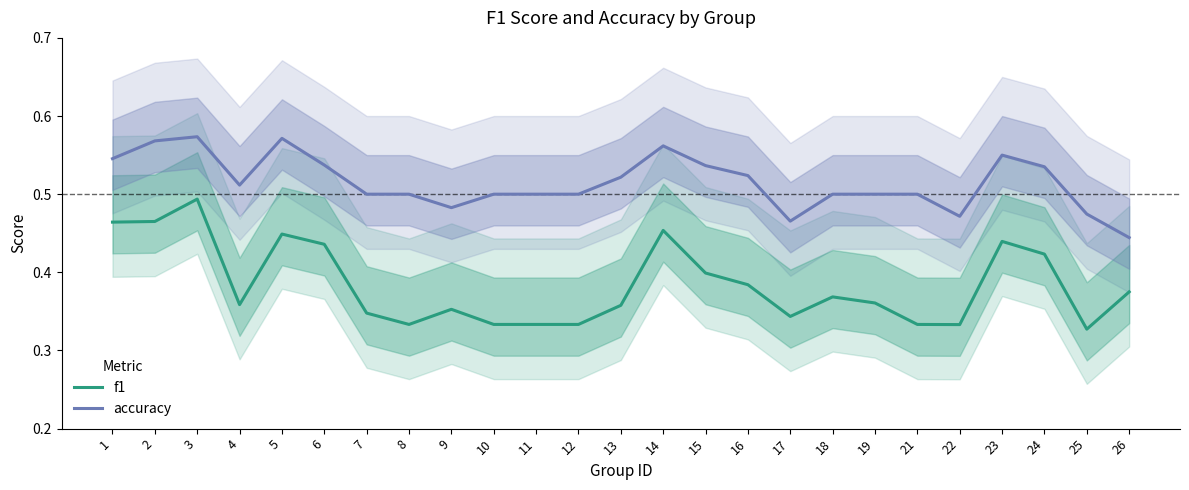

At which category does accuracy reach its first local peak?

3